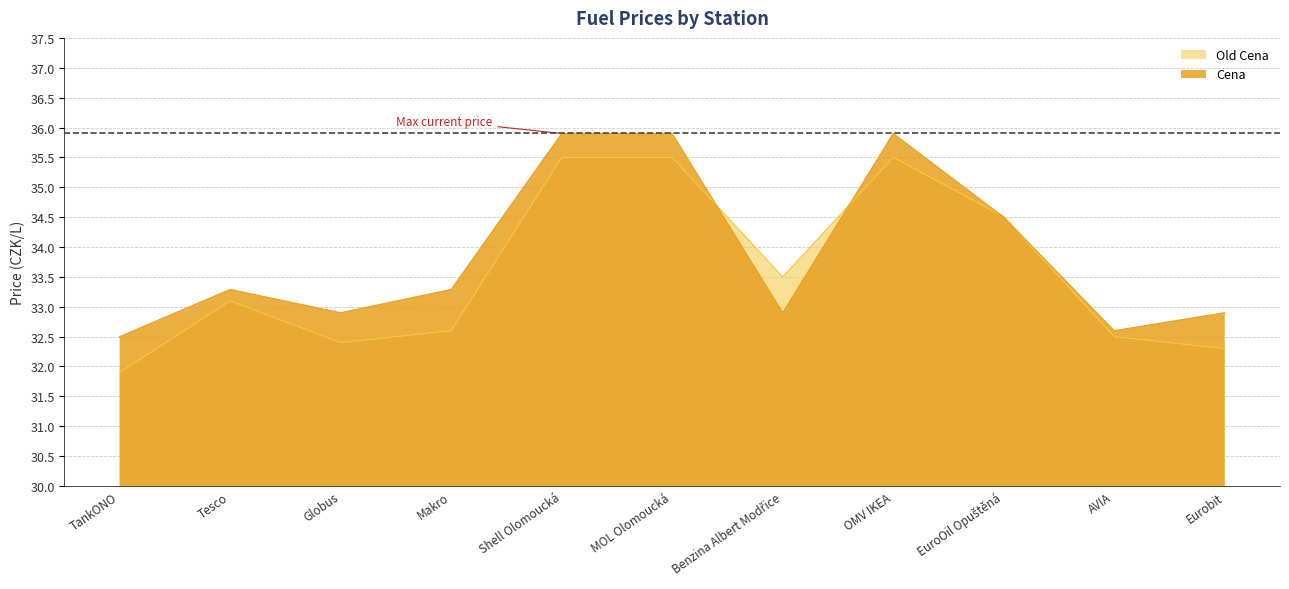

What is the minimum value for Old Cena?

31.9